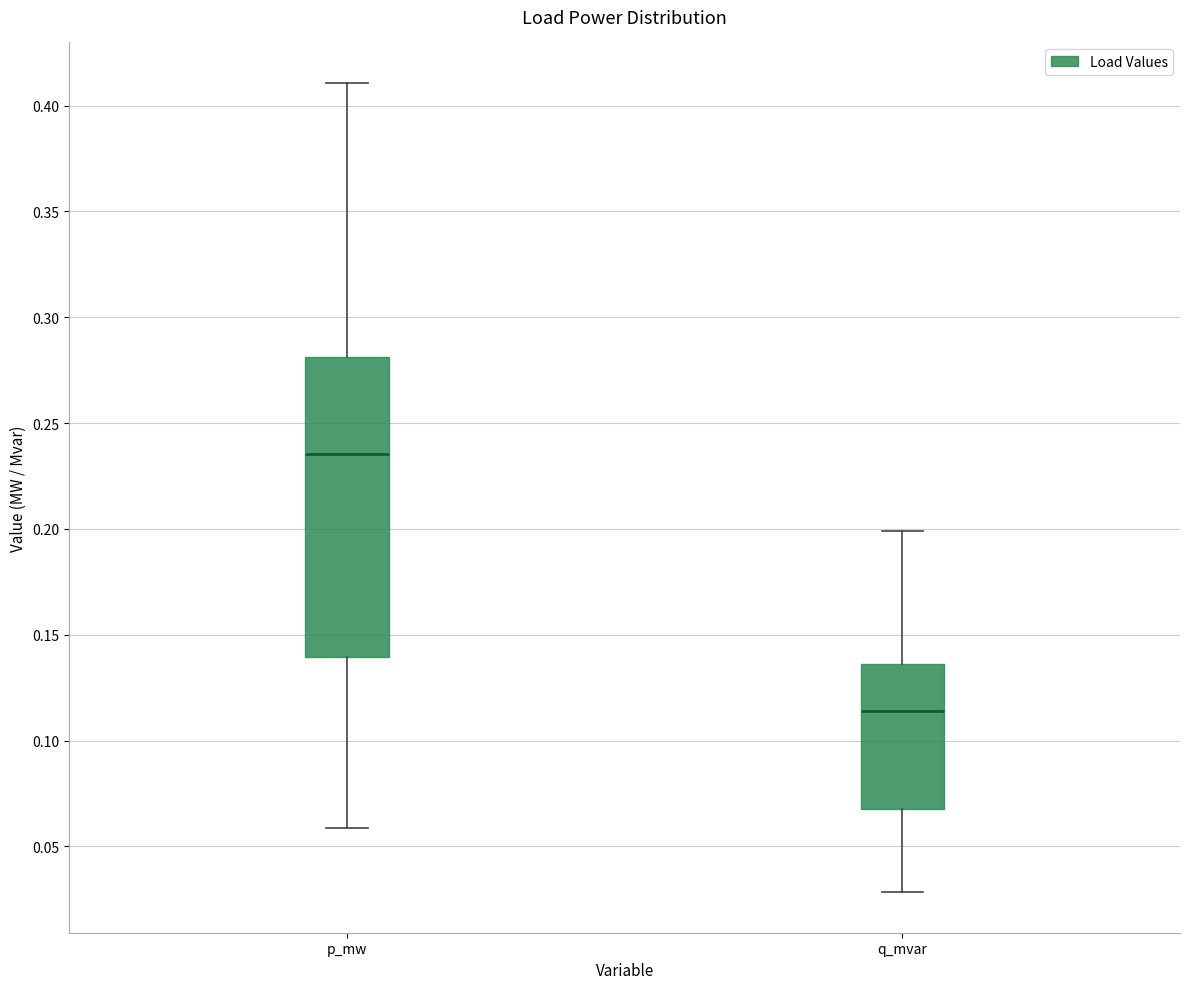

Comparing the boxes themselves (not the whiskers), which one is the tallest?

p_mw